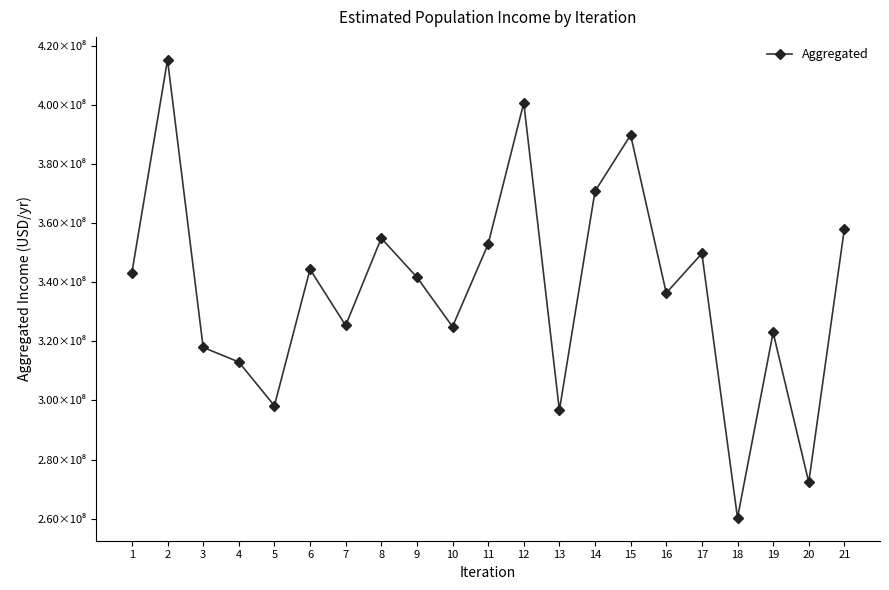

How many values exceed 341723623?

11